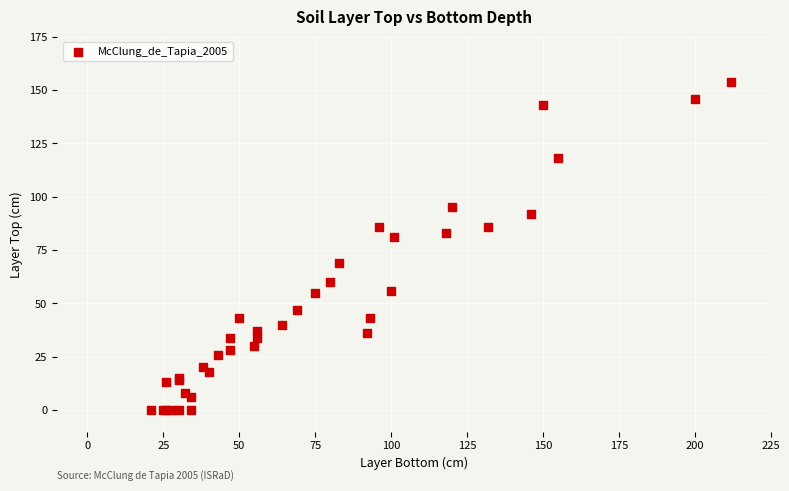

What Y value in the scatter plot is closest to 77?

81